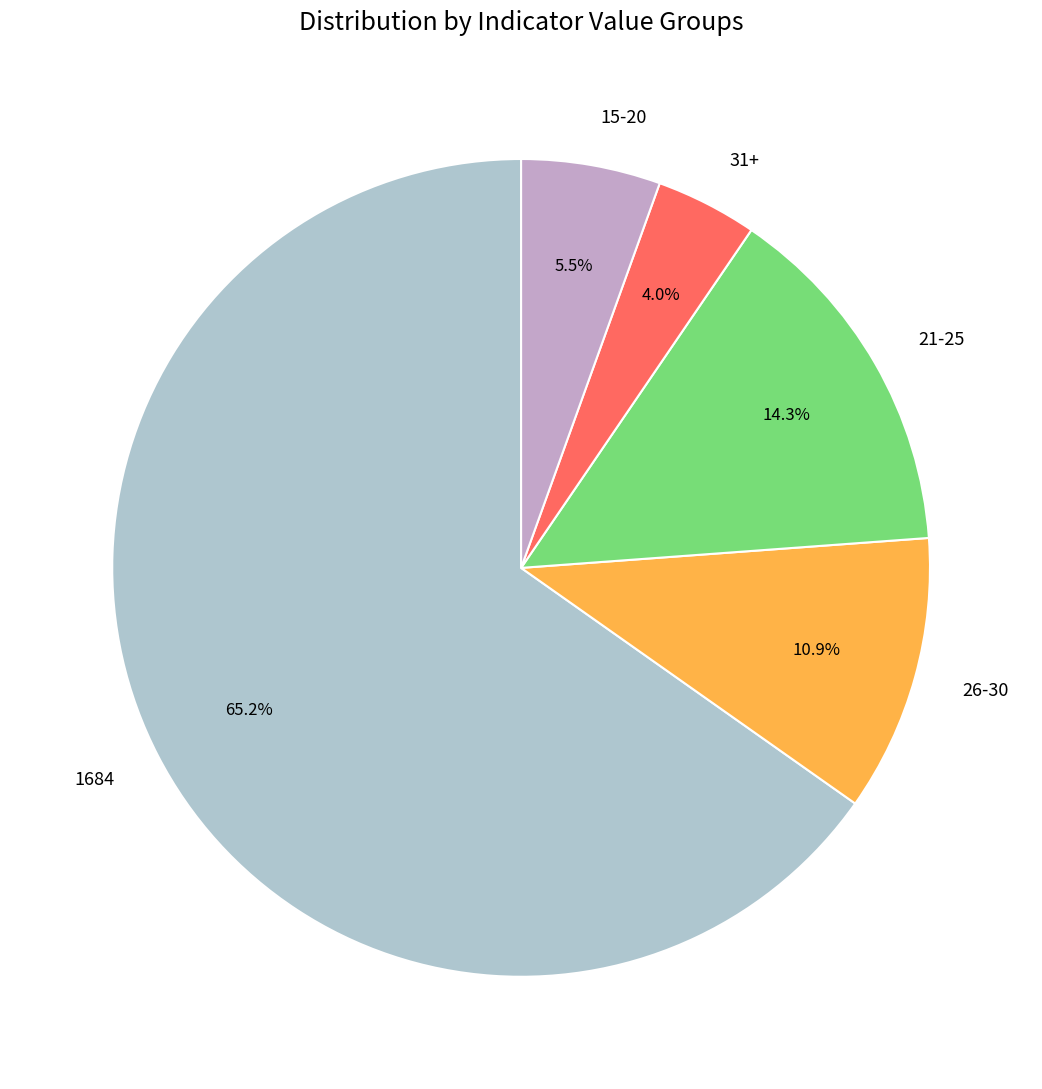

To the nearest percent, what is the difference between the largest and smallest slice percentages?

61%